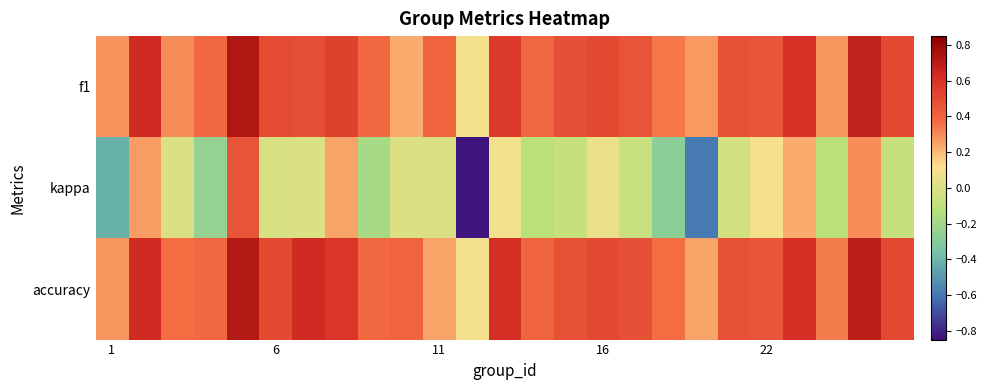

Count the number of data series in this chart.

3